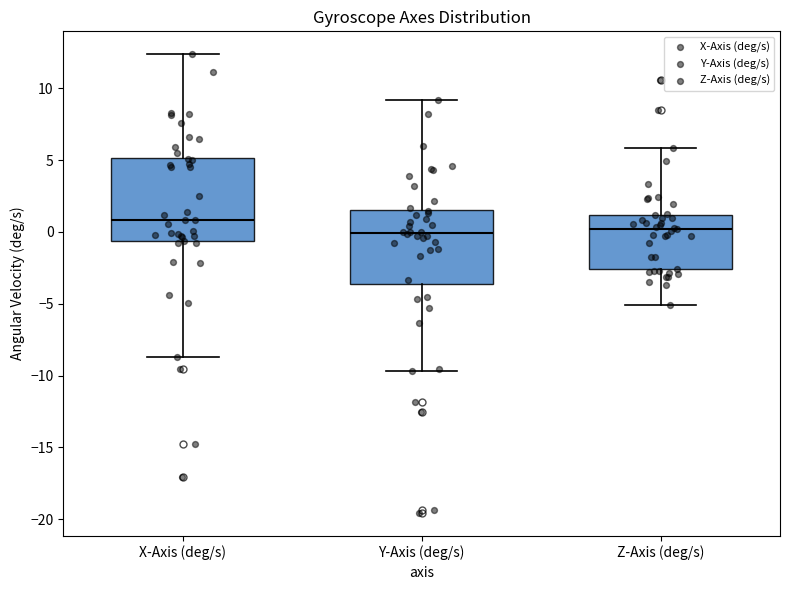

Which box's median line is the highest?

X-Axis (deg/s)